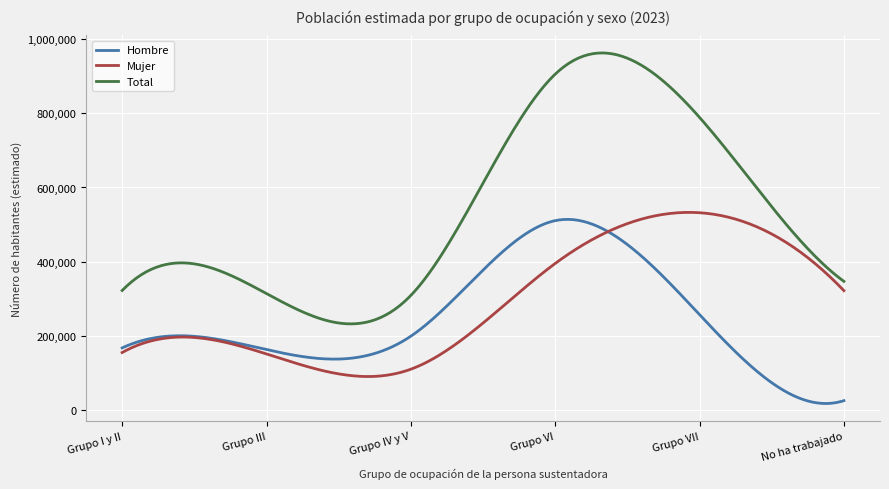

What are all the series names shown in the legend?

Hombre, Mujer, Total